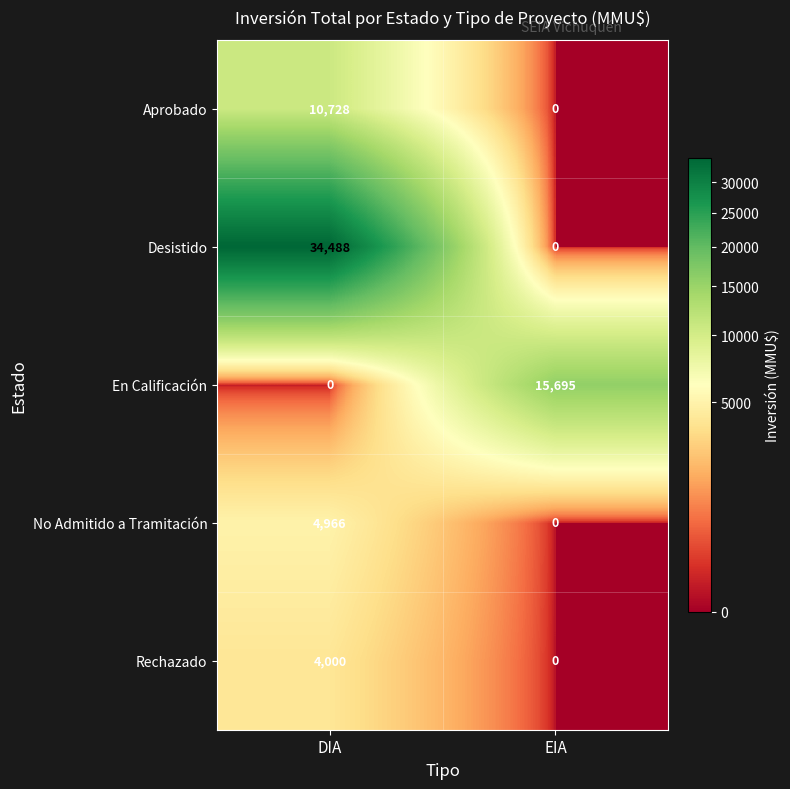

The value of Aprobado at EIA is 0. True or false?

True